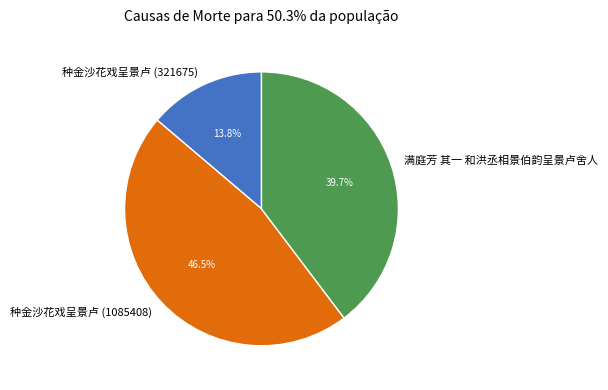

What is the ratio of the value at 种金沙花戏呈景卢 (1085408) to the value at 满庭芳 其一 和洪丞相景伯韵呈景卢舍人?

1.2